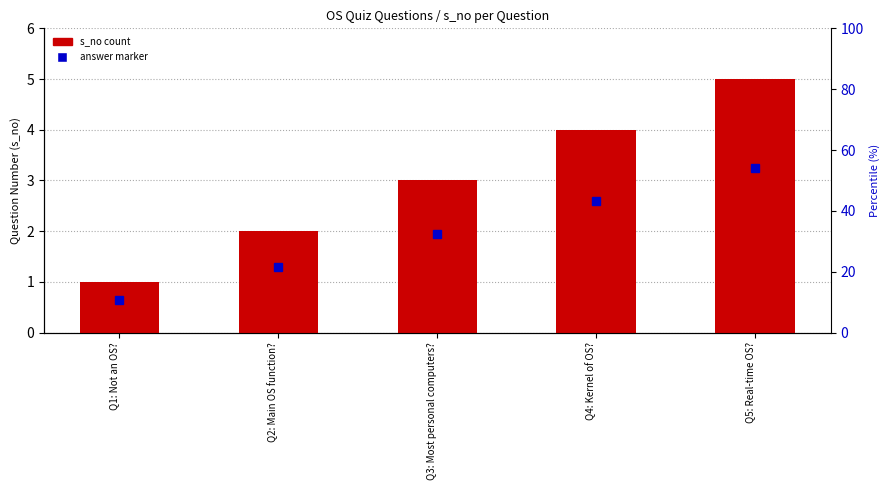

Reading left to right, what are all the values shown in this chart?

1	2	3	4	5